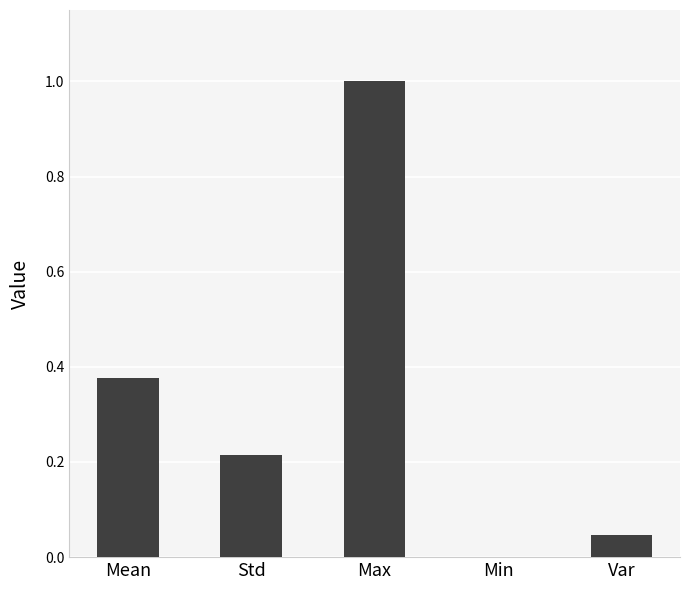

What is the average value?

0.3